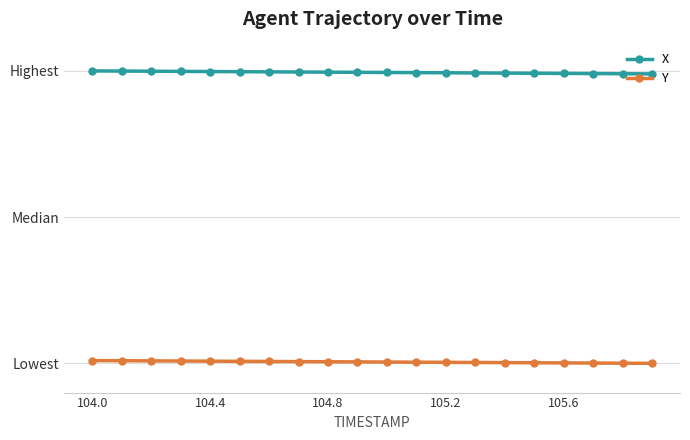

Which series has the largest total across all categories?

X